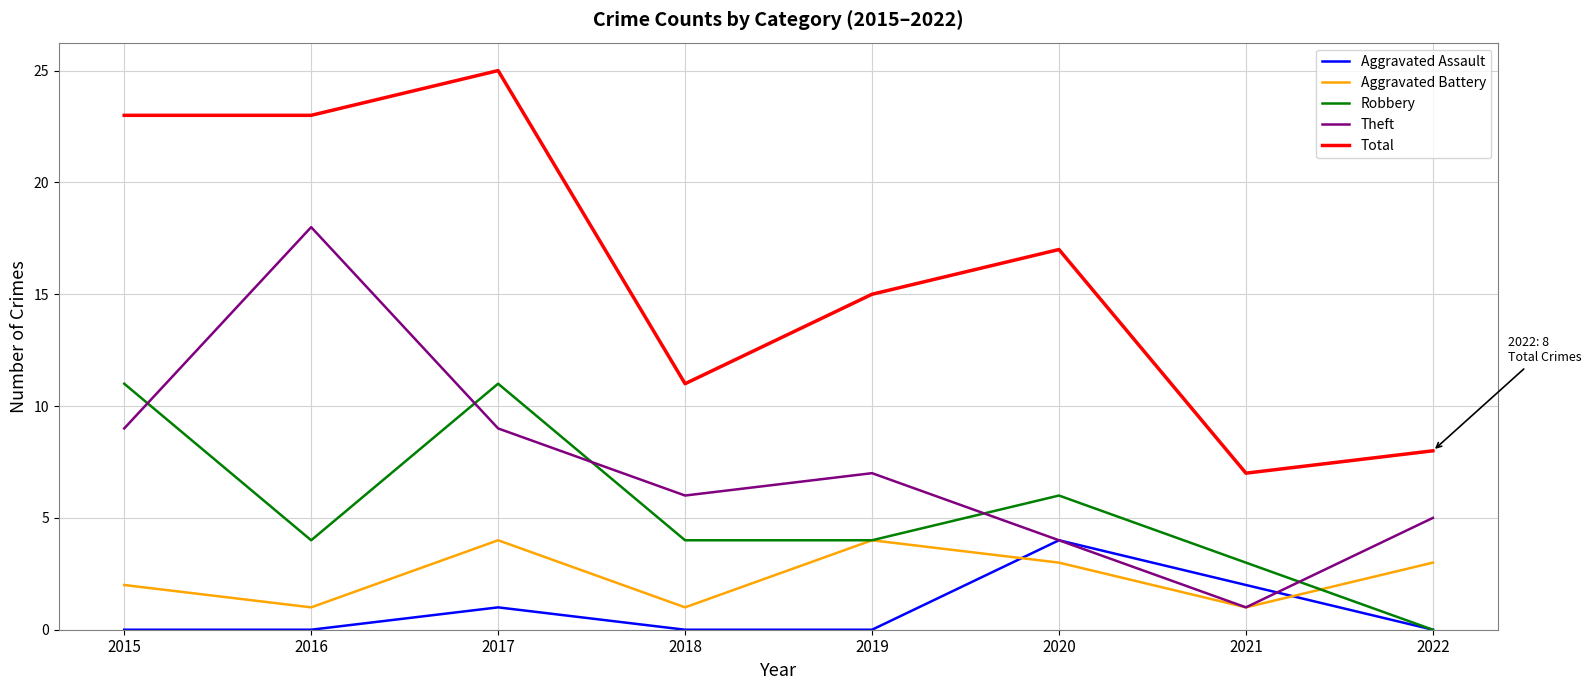

Is it true that Robbery equals 8 at 2020?

False